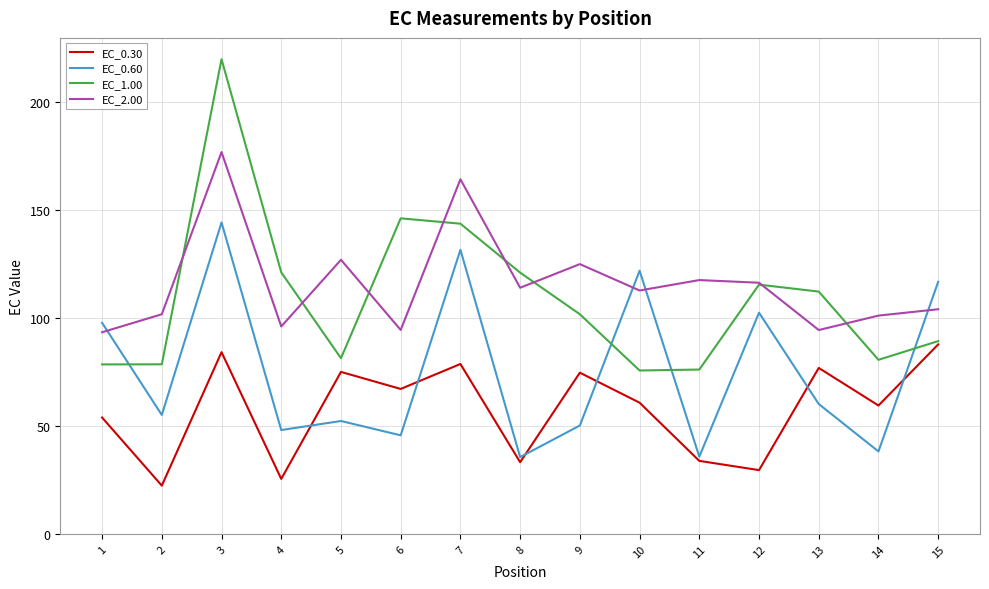

What are all the series names shown in the legend?

EC_0.30, EC_0.60, EC_1.00, EC_2.00